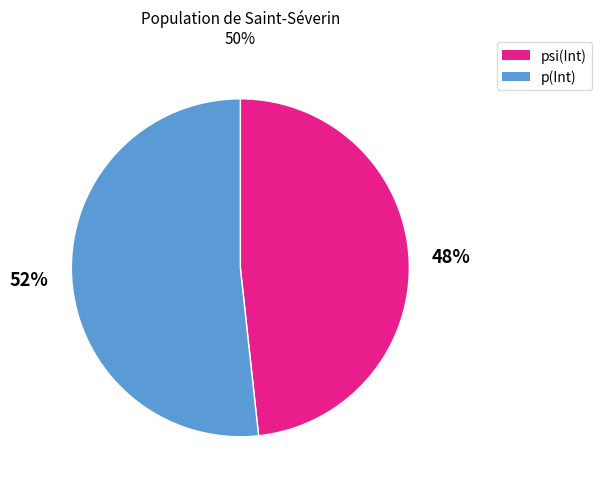

What percentage is the p(Int) slice, to the nearest percent?

52%